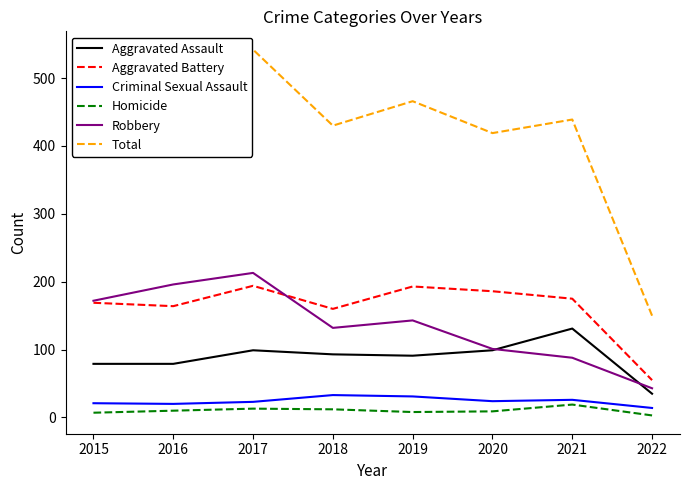

What is the total value across all series at 2019?

932